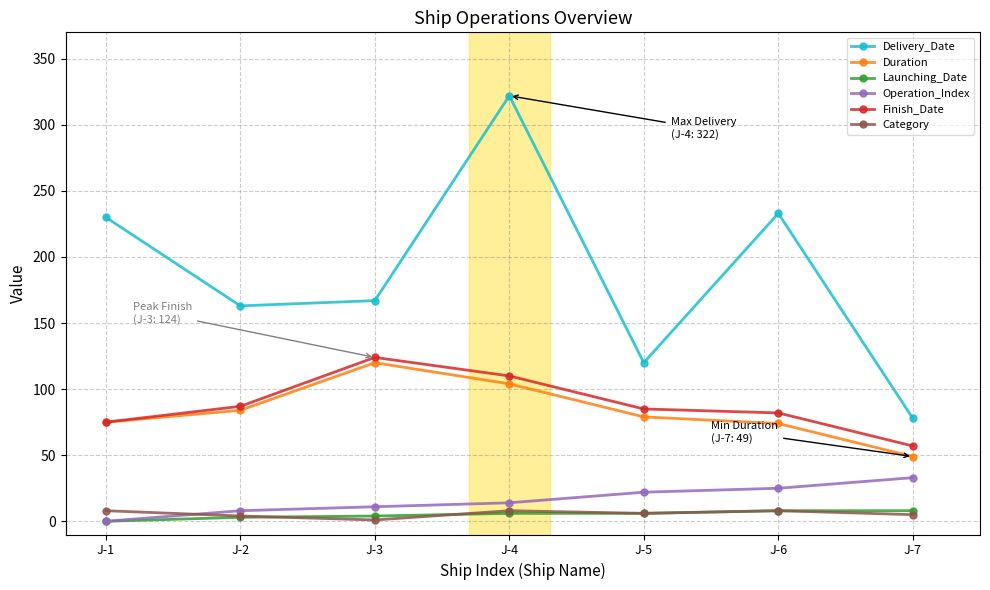

Between J-4 and J-7, which series saw the biggest shift?

Delivery_Date